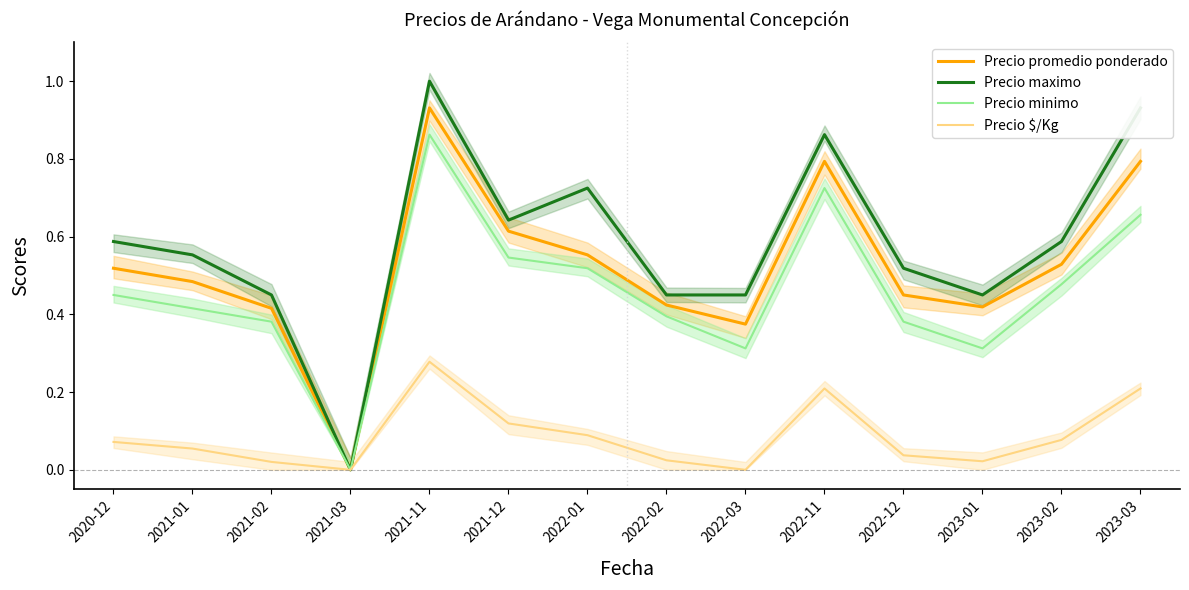

Read the Precio promedio ponderado value at 2022-12.

0.4